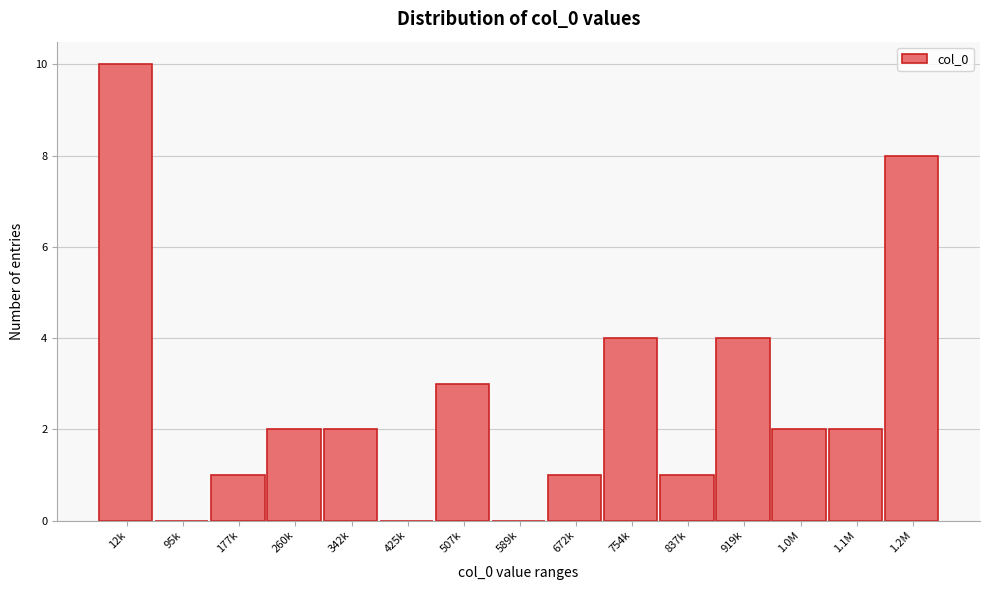

Reading right to left, list all the values displayed in this chart.

1.2M=8	1.1M=2	1.0M=2	919k=4	837k=1	754k=4	672k=1	589k=0	507k=3	425k=0	342k=2	260k=2	177k=1	95k=0	12k=10